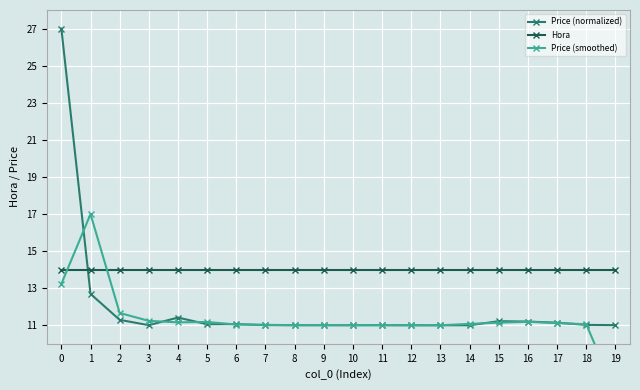

What is the lowest value of the Price (normalized) series?

11.0